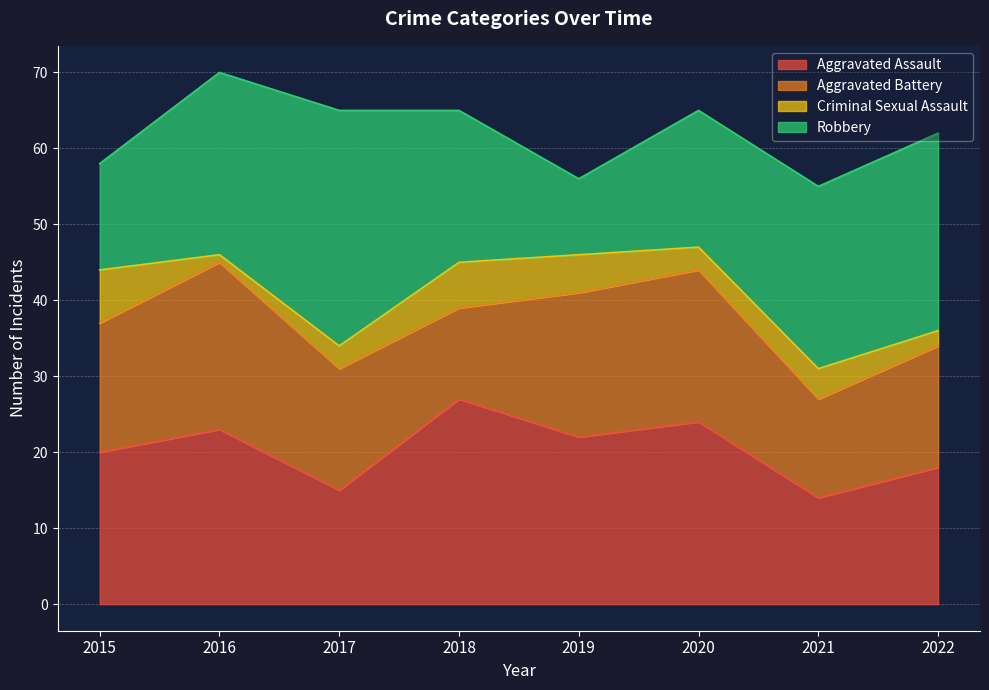

What is the value of the Aggravated Battery point at the 3rd from the left?

16